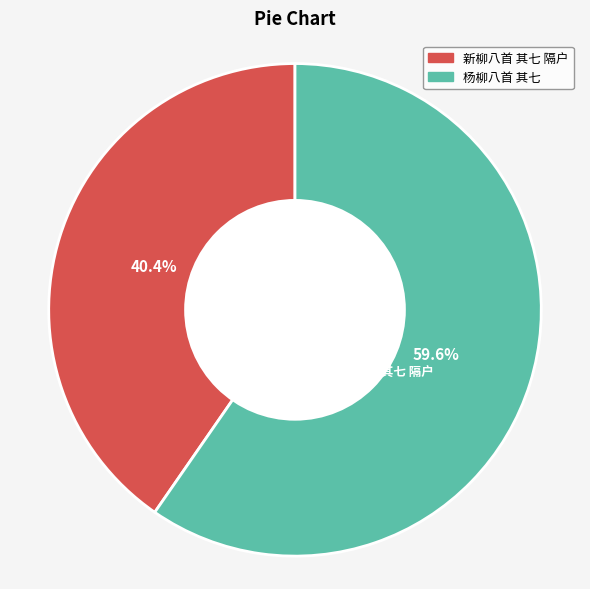

Is the sum of 杨柳八首 其七 and 新柳八首 其七 隔户 greater than half?

Yes